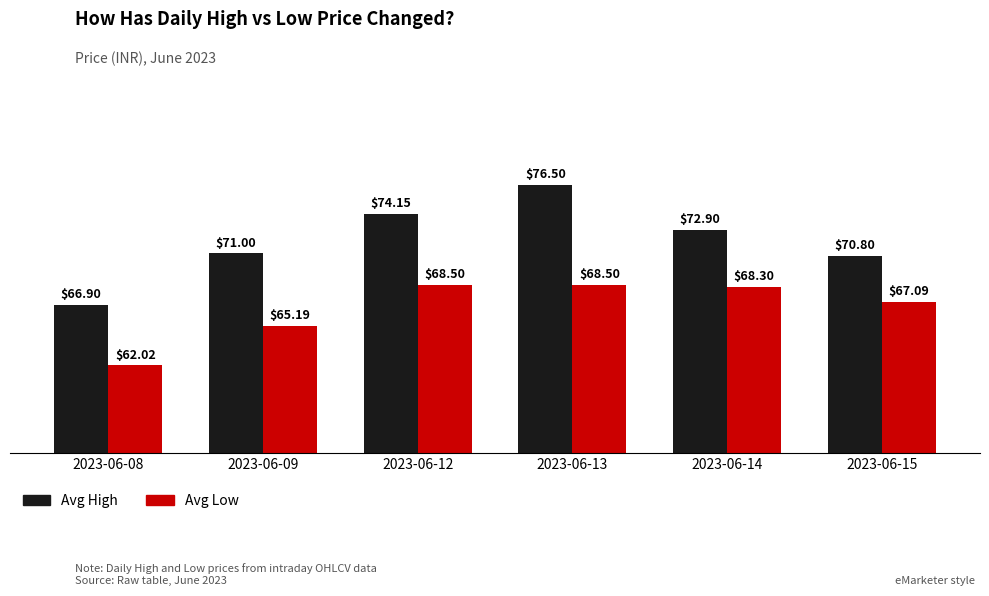

At which category does the chart reach its peak across all series?

2023-06-13